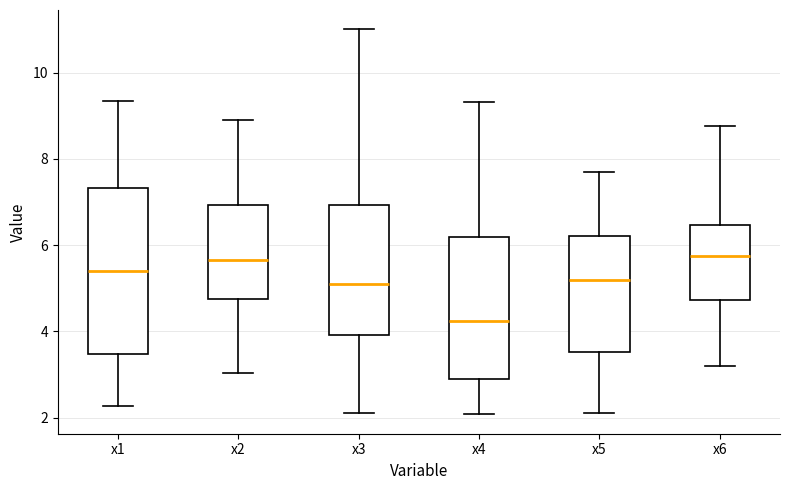

Reading left to right, read every box against the y-axis: the position of its median line, the range the box covers, and the ends of its whiskers. The values are not printed on the chart, so give them approximately, as read against the axis.

x1: median 5.4, box 3.4 to 7.4, whiskers 2.2 to 9.4
x2: median 5.6, box 4.8 to 7.0, whiskers 3.0 to 8.8
x3: median 5.0, box 4.0 to 7.0, whiskers 2.0 to 11.0
x4: median 4.2, box 3.0 to 6.2, whiskers 2.0 to 9.4
x5: median 5.2, box 3.6 to 6.2, whiskers 2.2 to 7.8
x6: median 5.8, box 4.8 to 6.4, whiskers 3.2 to 8.8